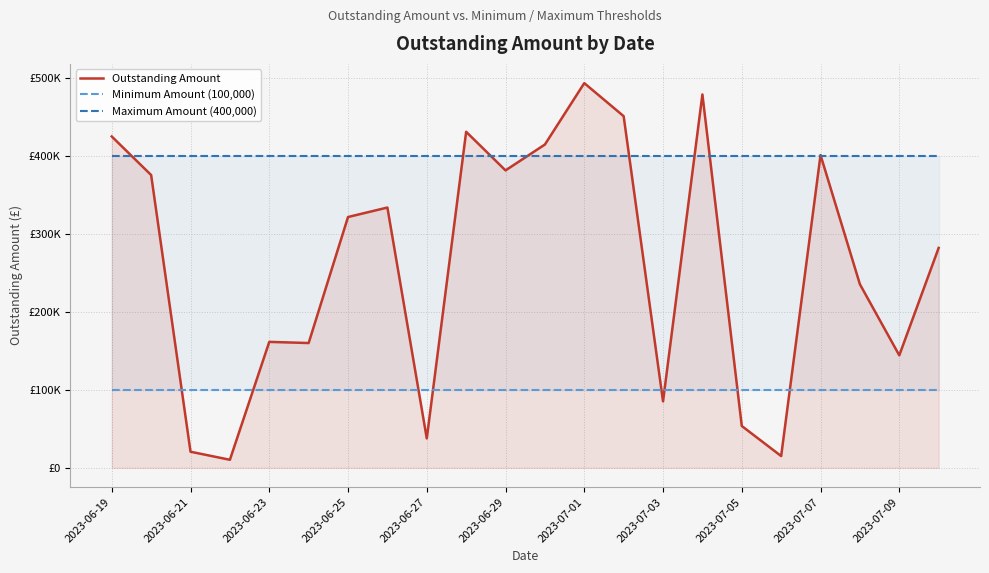

What is the difference between the second highest and second lowest values in the Outstanding Amount series?

463766.7